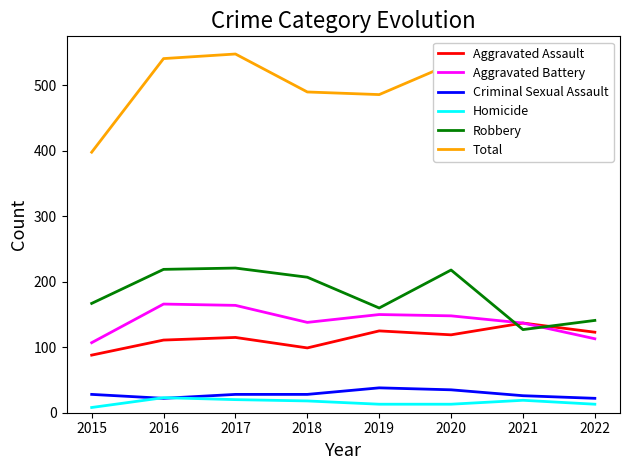

At which label is Robbery closest to 174?

2015